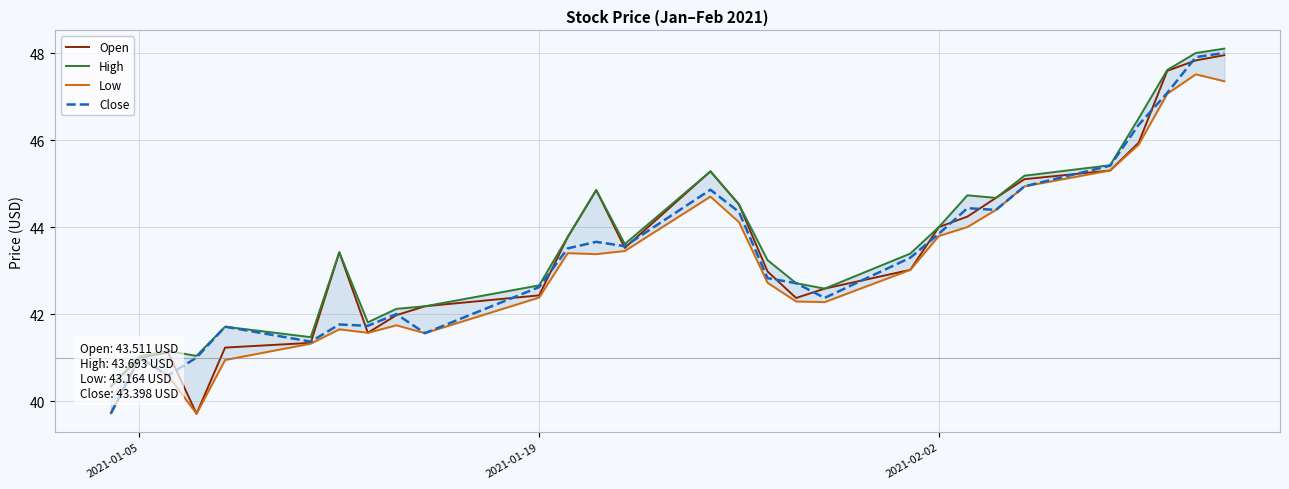

Is it true that Open equals 42.4 at 2021-01-19?

True